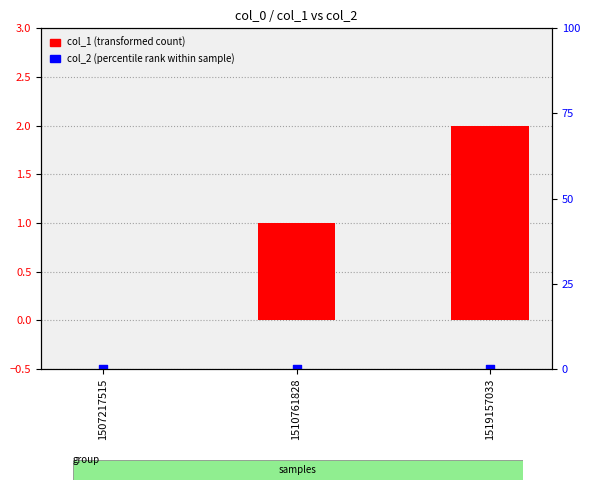

At how many categories does at least one series exceed 0?

2